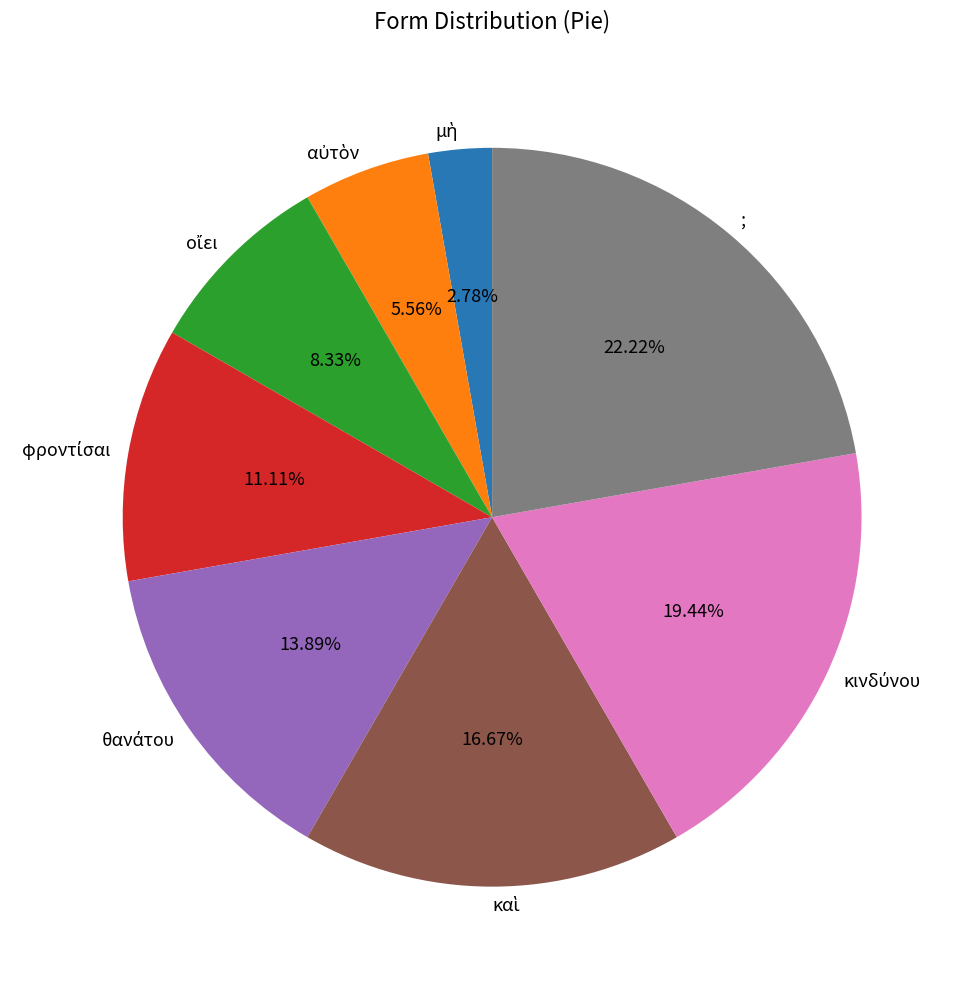

What is the largest slice in the pie chart?

;